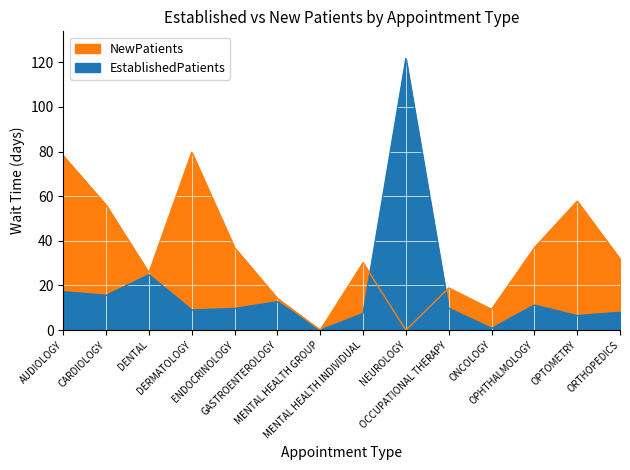

What position from the right is CARDIOLOGY?

13